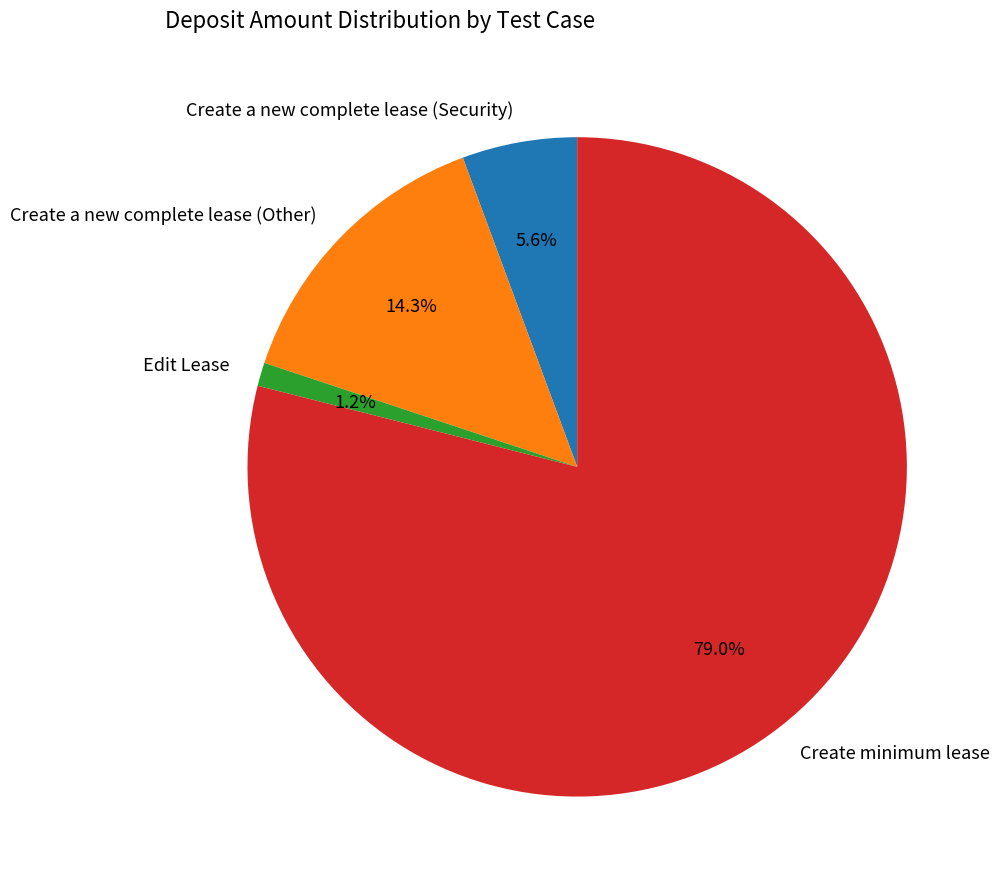

What is the majority slice?

Create minimum lease